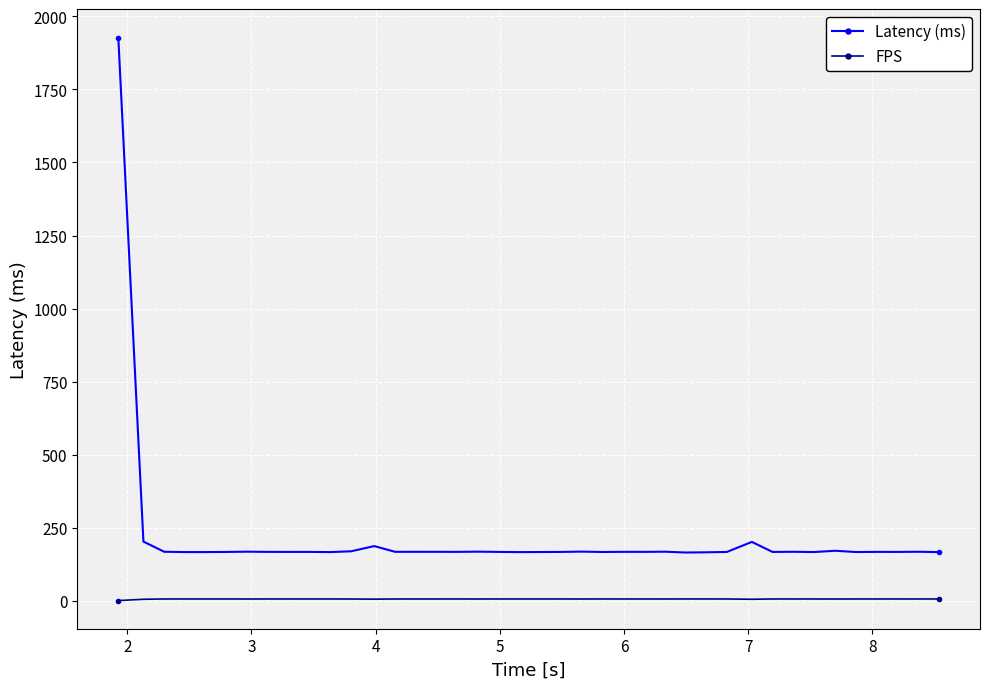

How many lines are shown in the chart?

2